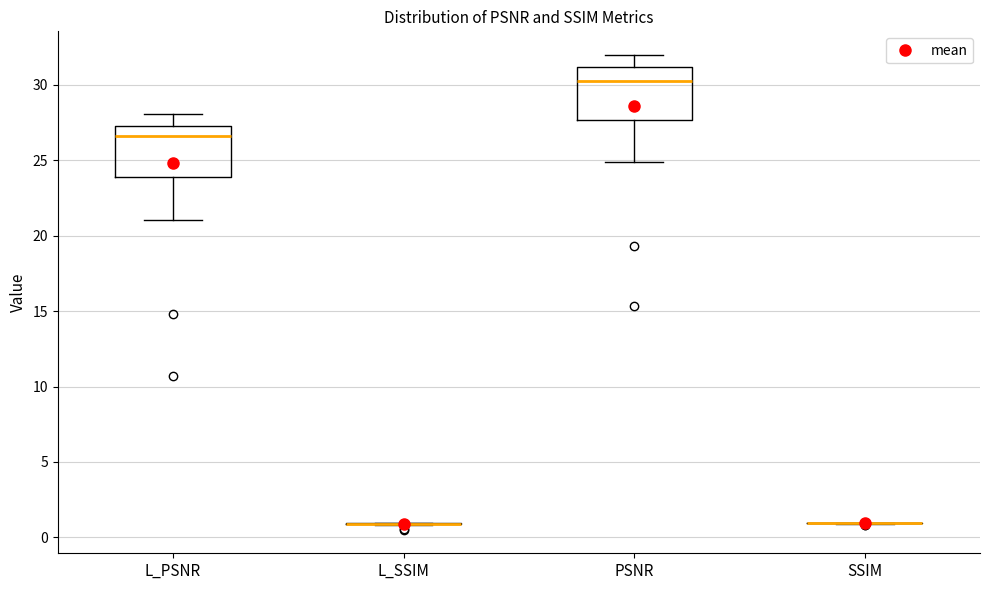

Reading left to right, read every box against the y-axis: the position of its median line, the range the box covers, and the ends of its whiskers. The values are not printed on the chart, so give them approximately, as read against the axis.

L_PSNR: median 26.5, box 24.0 to 27.5, whiskers 21.0 to 28.0
L_SSIM: box collapsed to a line at 1.0, whiskers 1.0 to 1.0
PSNR: median 30.0, box 27.5 to 31.0, whiskers 25.0 to 32.0
SSIM: box collapsed to a line at 1.0, whiskers 1.0 to 1.0